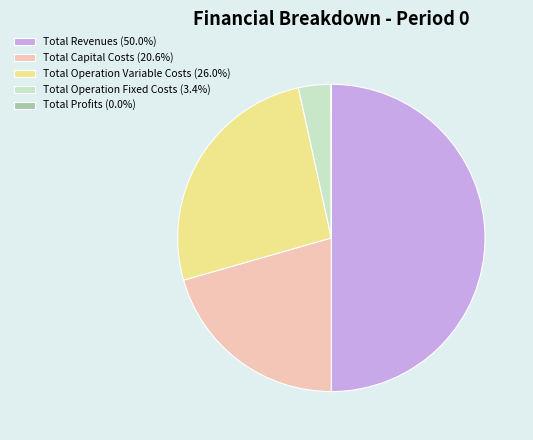

The Total Revenues slice represents 50% of the pie. True or false?

True